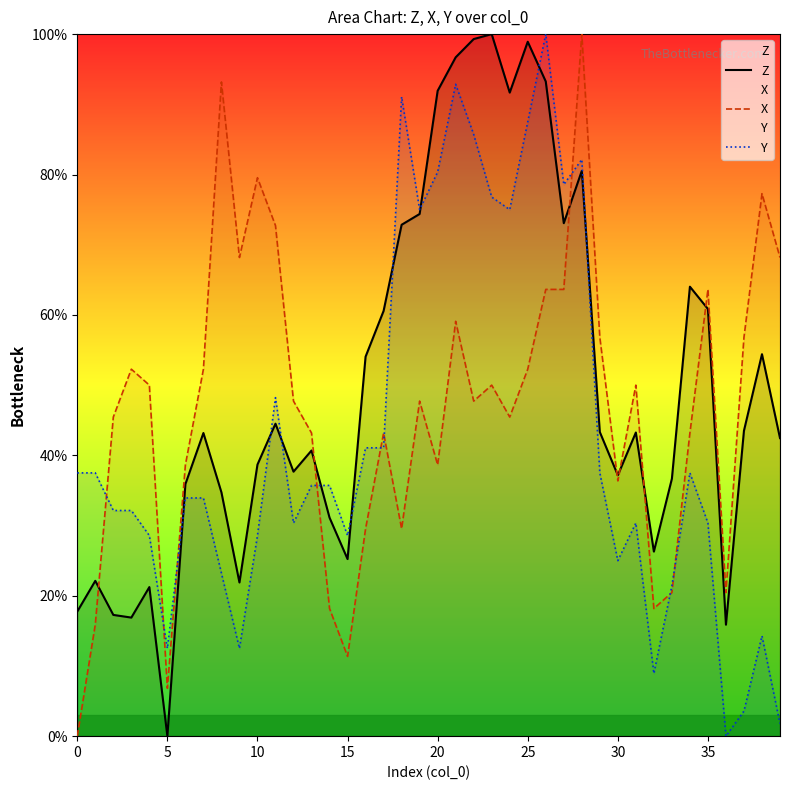

At which label does Z reach its minimum?

5